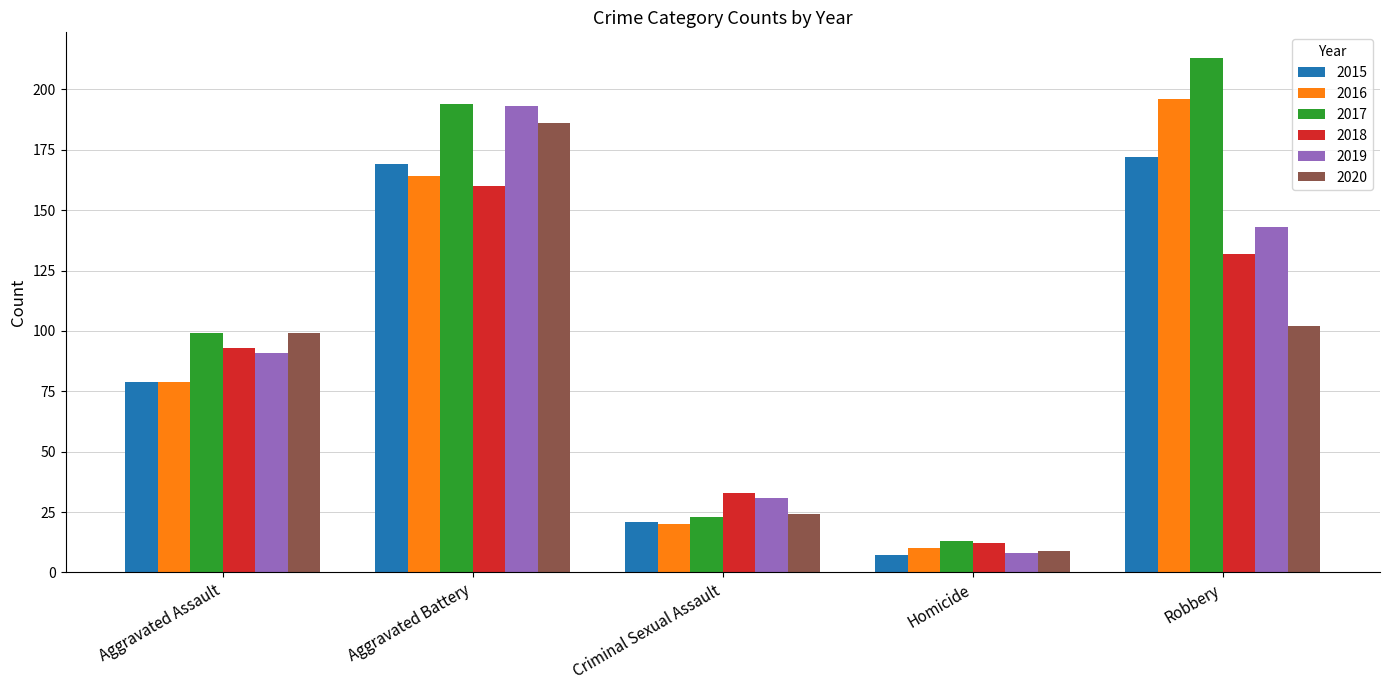

Which series changed the most between Aggravated Battery and Homicide?

2019